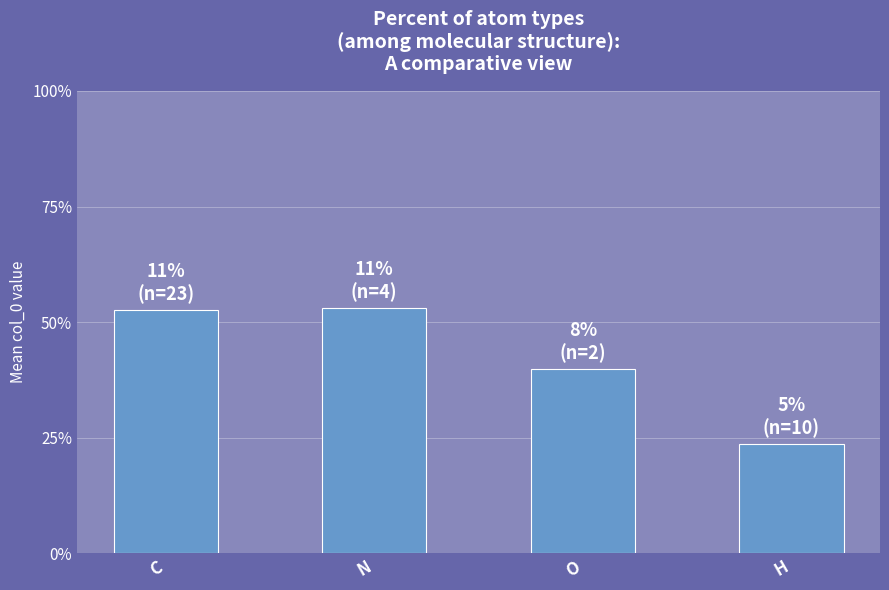

Which has a higher value, H or O?

O